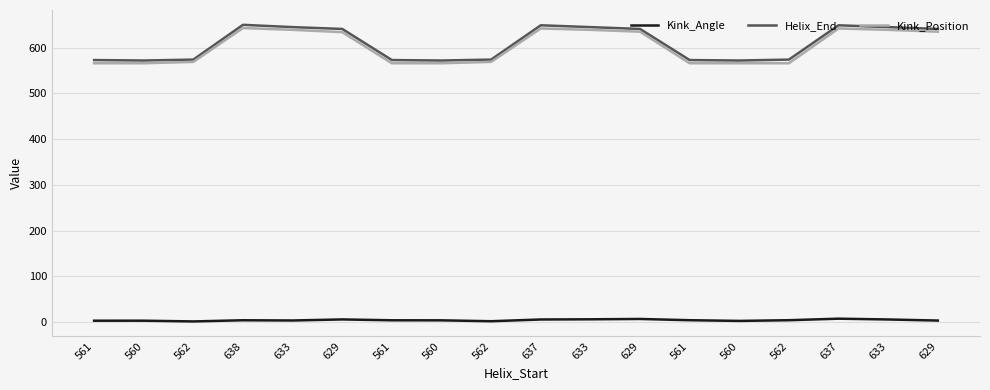

Does the chart display data point markers on the line(s)?

No